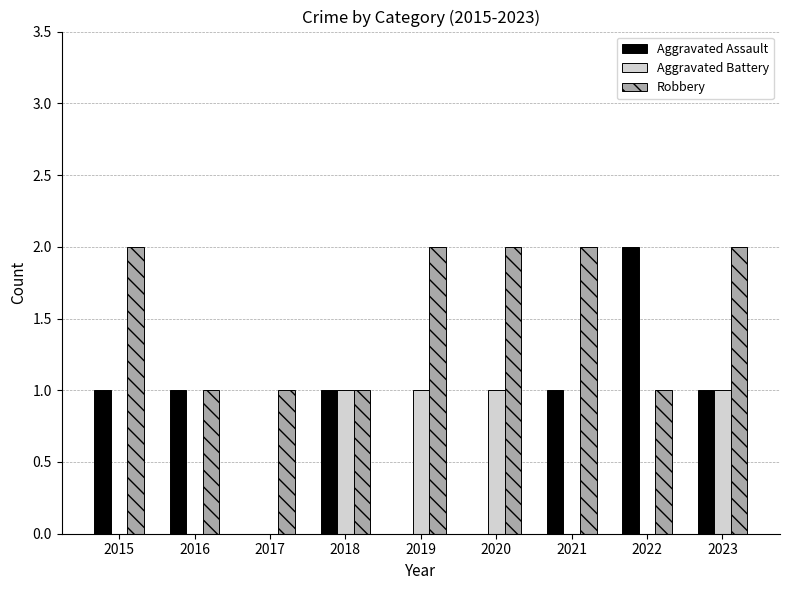

Count the Robbery values in the range 1 to 2.

9